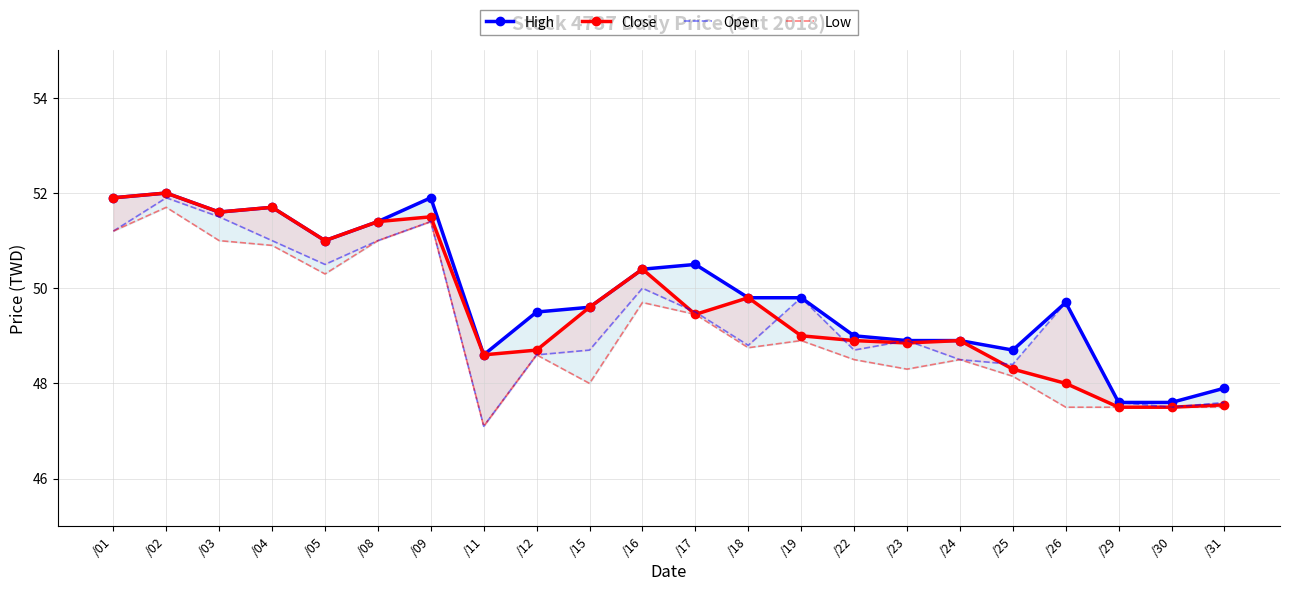

Reading right to left, what are all the values shown in this chart?

High: 47.9	47.6	47.6	49.7	48.7	48.9	48.9	49.0	49.8	49.8	50.5	50.4	49.6	49.5	48.6	51.9	51.4	51.0	51.7	51.6	52.0	51.9
Close: 47.5	47.5	47.5	48.0	48.3	48.9	48.9	48.9	49.0	49.8	49.5	50.4	49.6	48.7	48.6	51.5	51.4	51.0	51.7	51.6	52.0	51.9
Open: 47.6	47.5	47.6	49.7	48.4	48.5	48.9	48.7	49.8	48.8	49.5	50.0	48.7	48.6	47.1	51.4	51.0	50.5	51.0	51.5	51.9	51.2
Low: 47.5	47.5	47.5	47.5	48.1	48.5	48.3	48.5	48.9	48.8	49.5	49.7	48.0	48.6	47.1	51.4	51.0	50.3	50.9	51.0	51.7	51.2